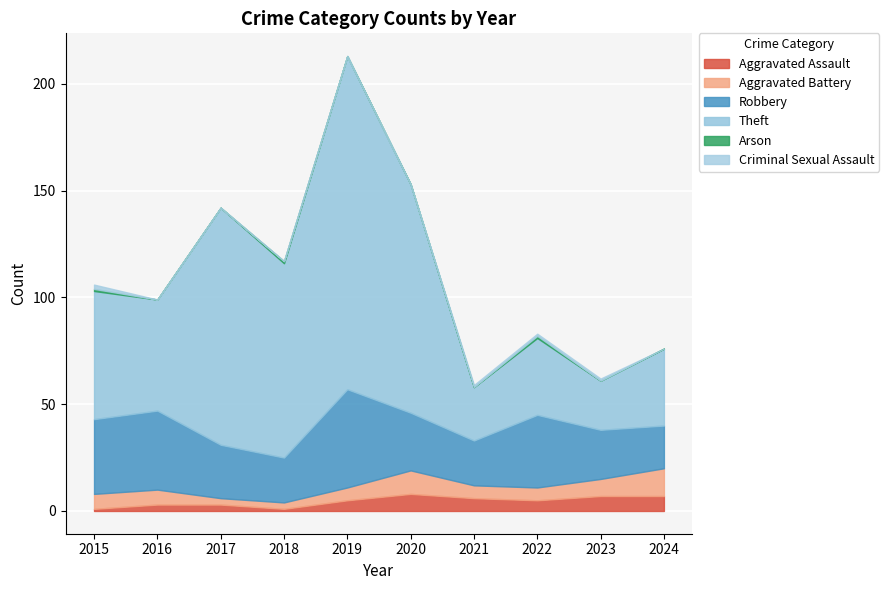

True or false: Criminal Sexual Assault and Robbery cross at least once.

False